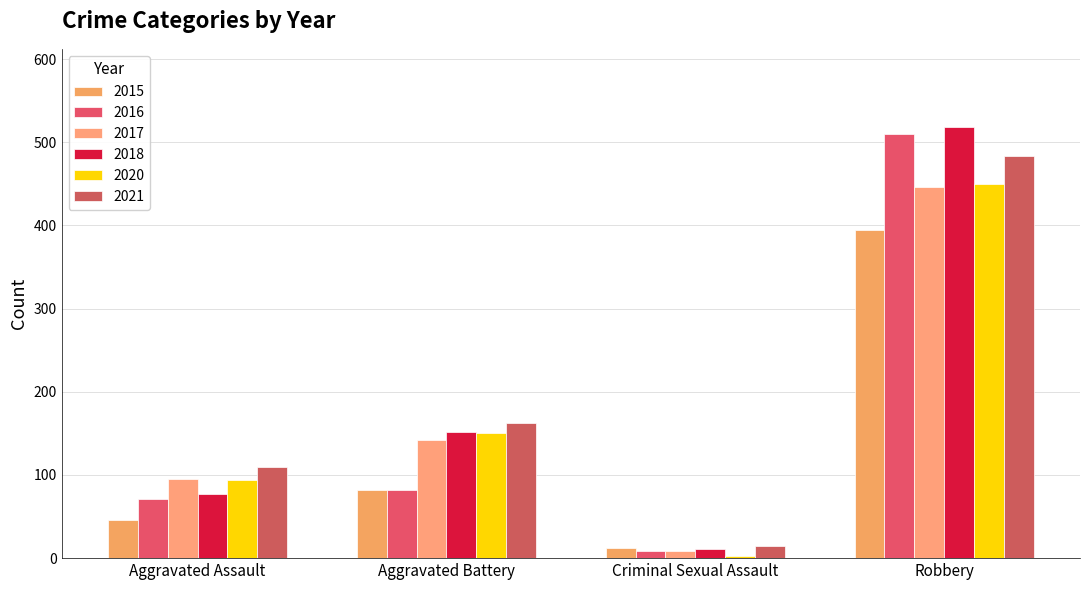

What is the total value across all series at Robbery?

2804